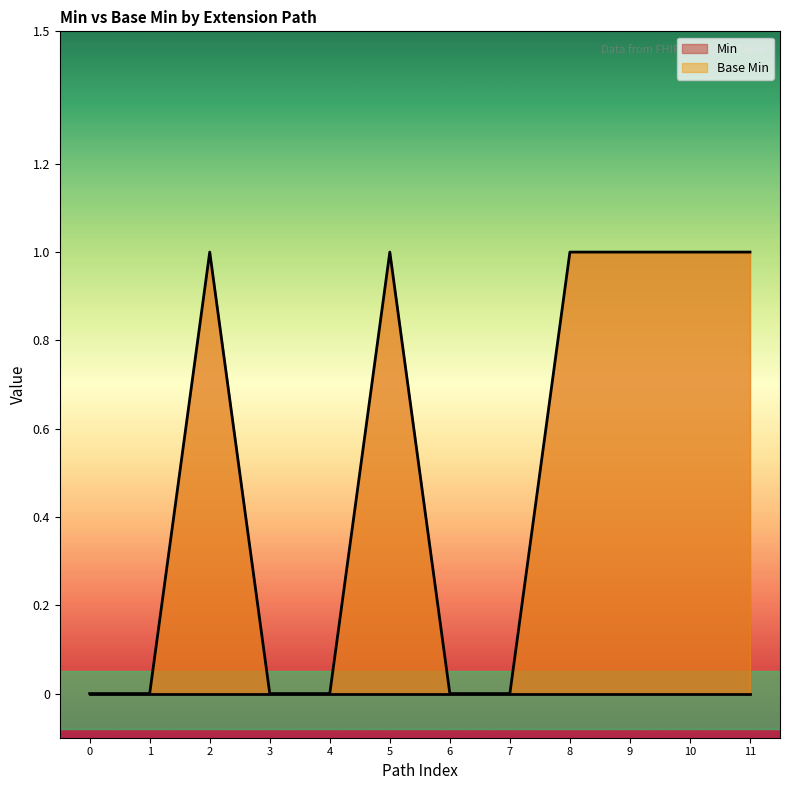

Count the number of categories in the chart.

12